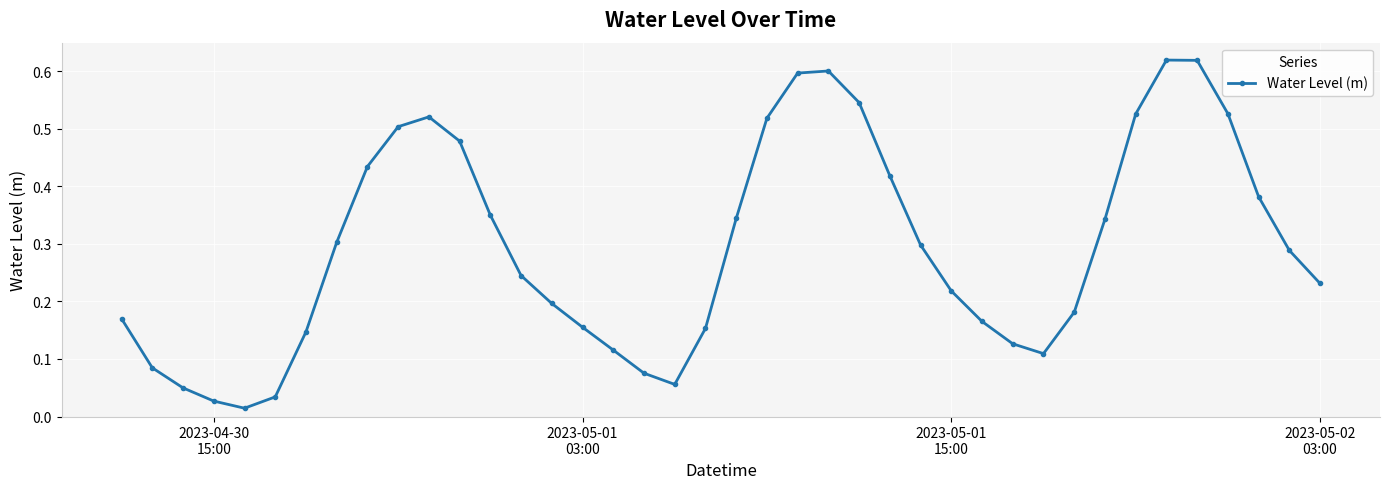

What is the sum of all values?

11.8